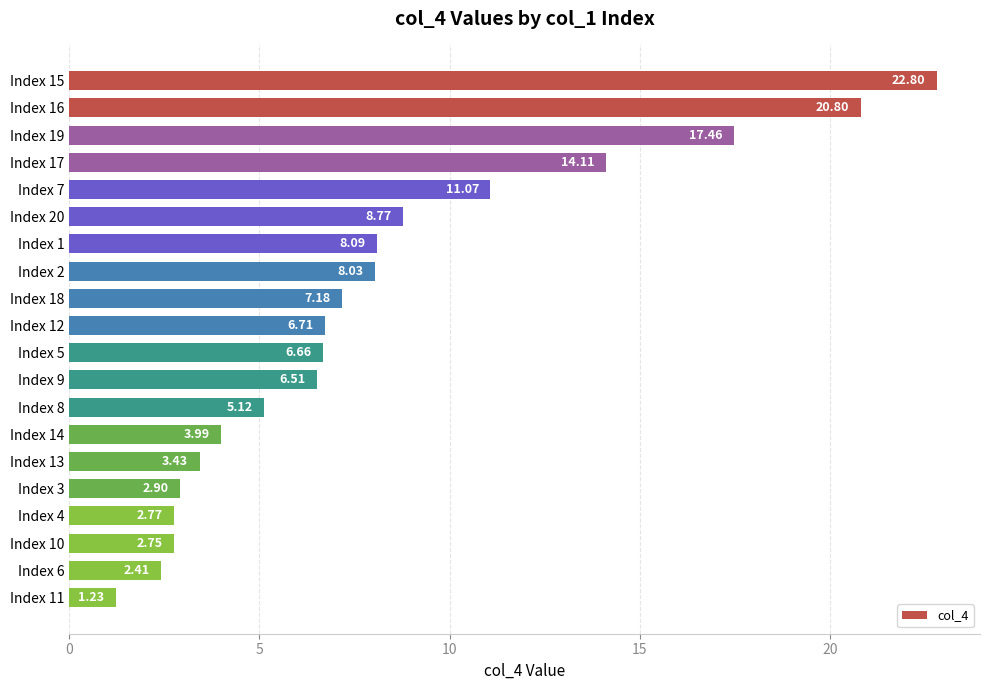

What is the difference between the maximum and minimum values?

21.6